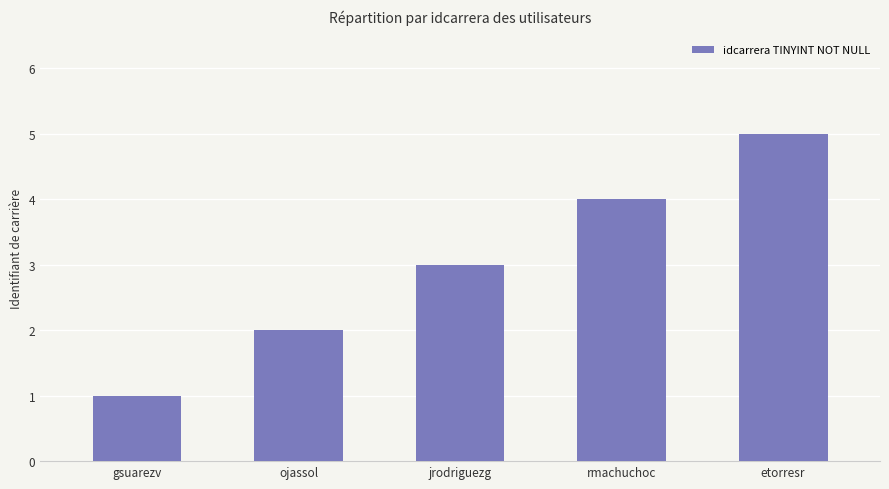

The chart shows a value of 1 at jrodriguezg. True or false?

False